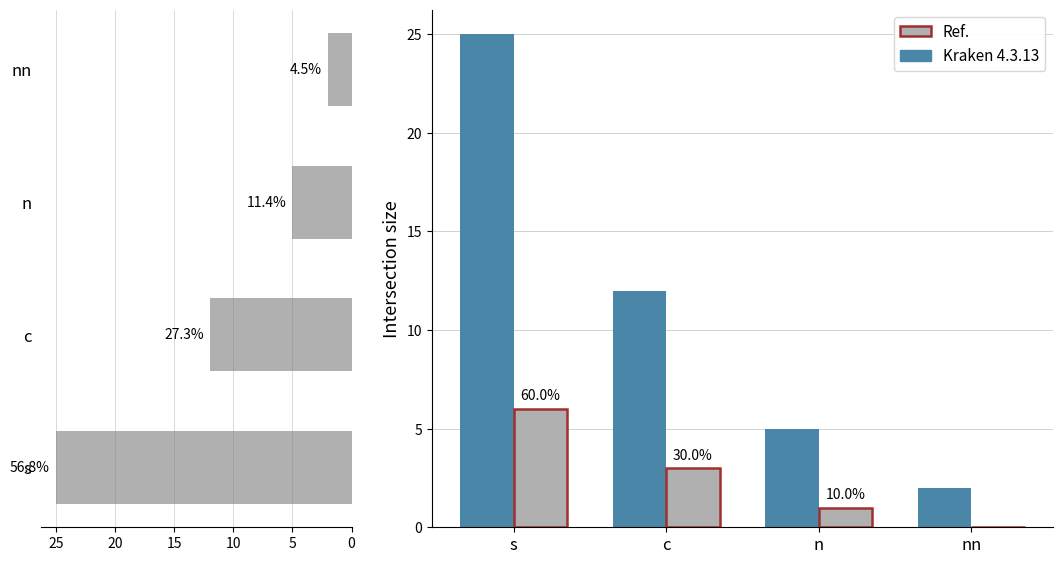

The value of col_4 sum at s is 2. True or false?

False